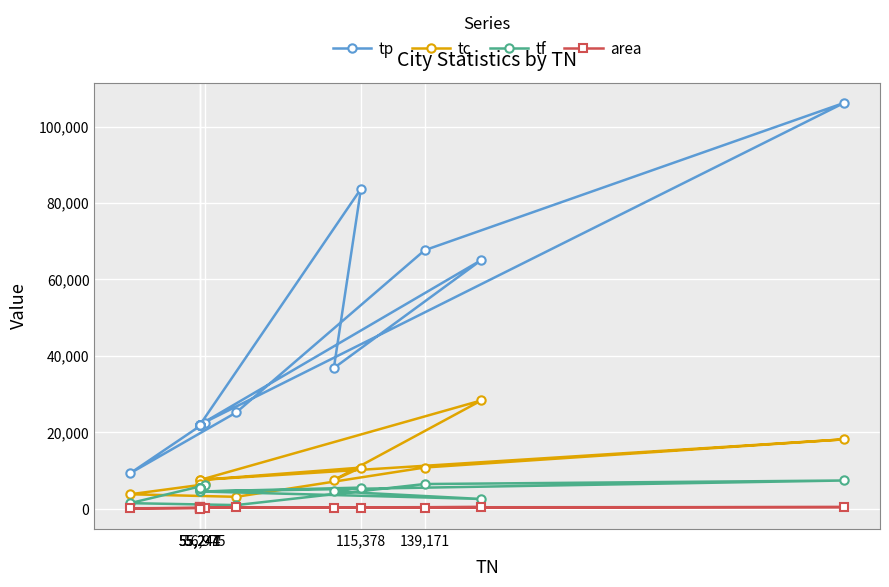

List the series in order of their peak value, highest first.

tp, tc, tf, area